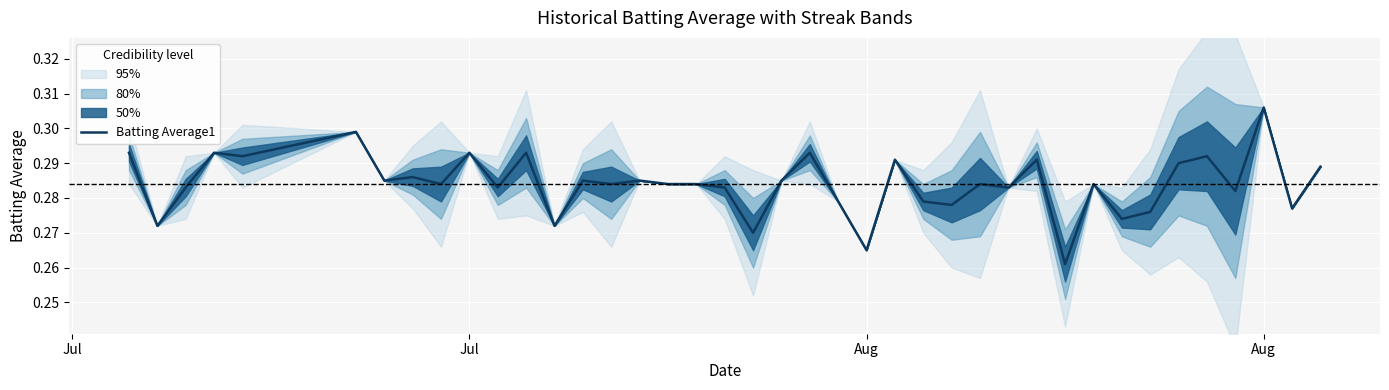

Is it true that the value at 12 is 0.4?

False